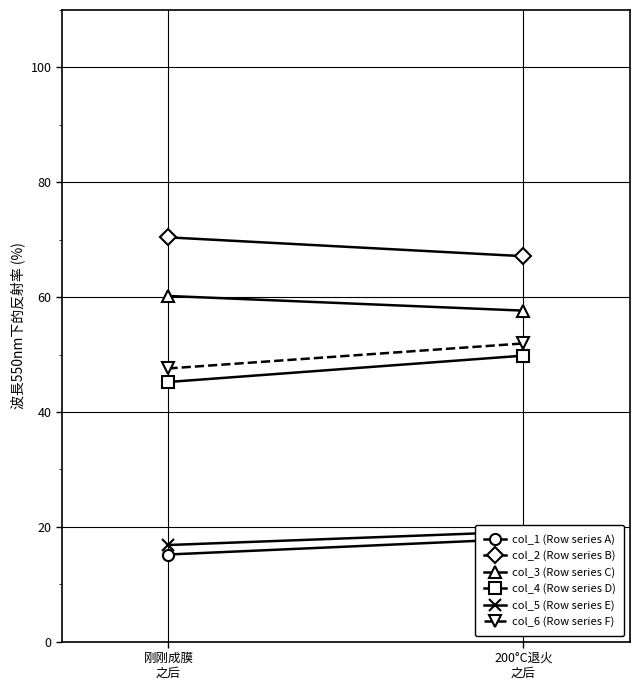

Reading right to left, transcribe all the data shown in this chart.

col_1 (Row series A): 200°C退火
之后=17.9	刚刚成膜
之后=15.2
col_2 (Row series B): 200°C退火
之后=67.1	刚刚成膜
之后=70.4
col_3 (Row series C): 200°C退火
之后=57.6	刚刚成膜
之后=60.2
col_4 (Row series D): 200°C退火
之后=49.8	刚刚成膜
之后=45.2
col_5 (Row series E): 200°C退火
之后=19.1	刚刚成膜
之后=16.8
col_6 (Row series F): 200°C退火
之后=51.9	刚刚成膜
之后=47.6